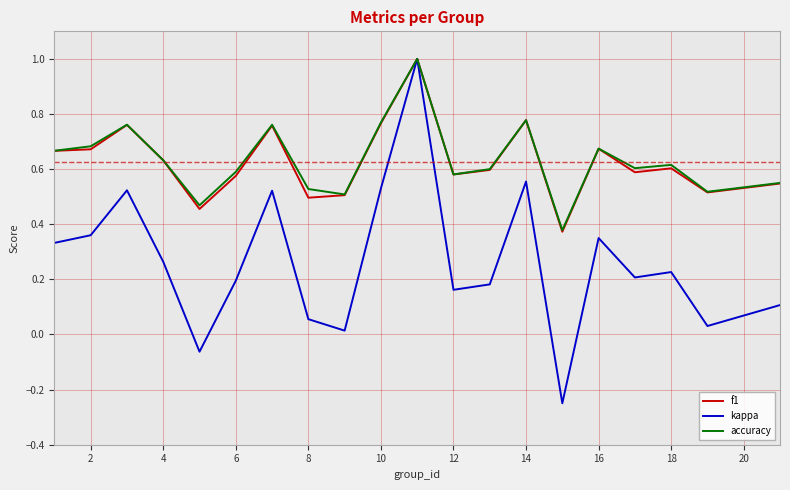

Which series has the widest spread of values?

kappa